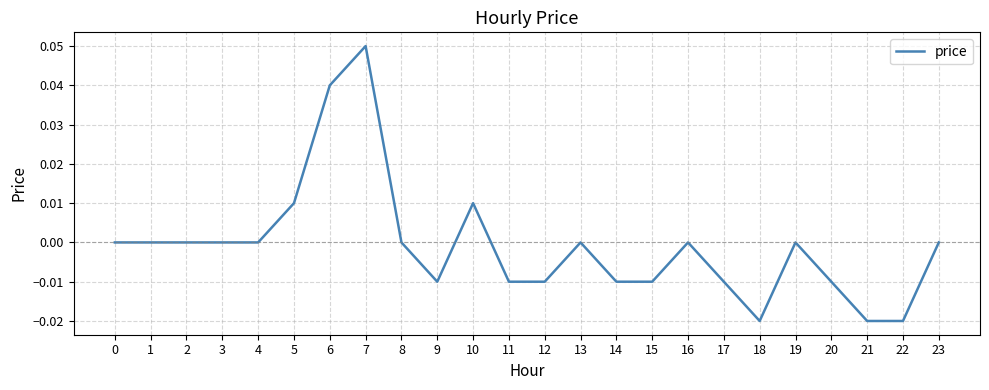

The value at 7 is 0.0. True or false?

False